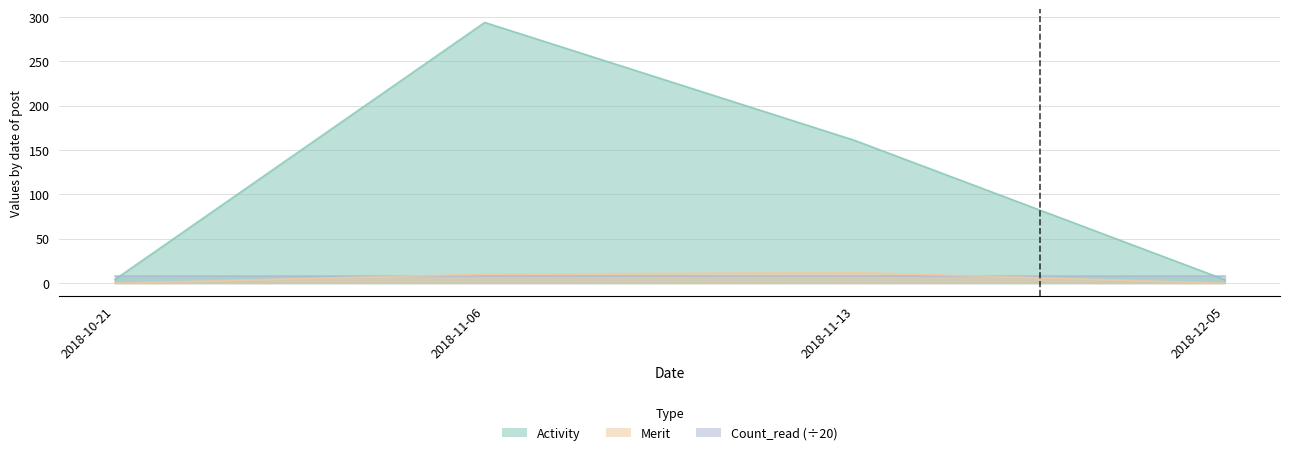

Which label corresponds to the largest value in the chart?

2018-11-06